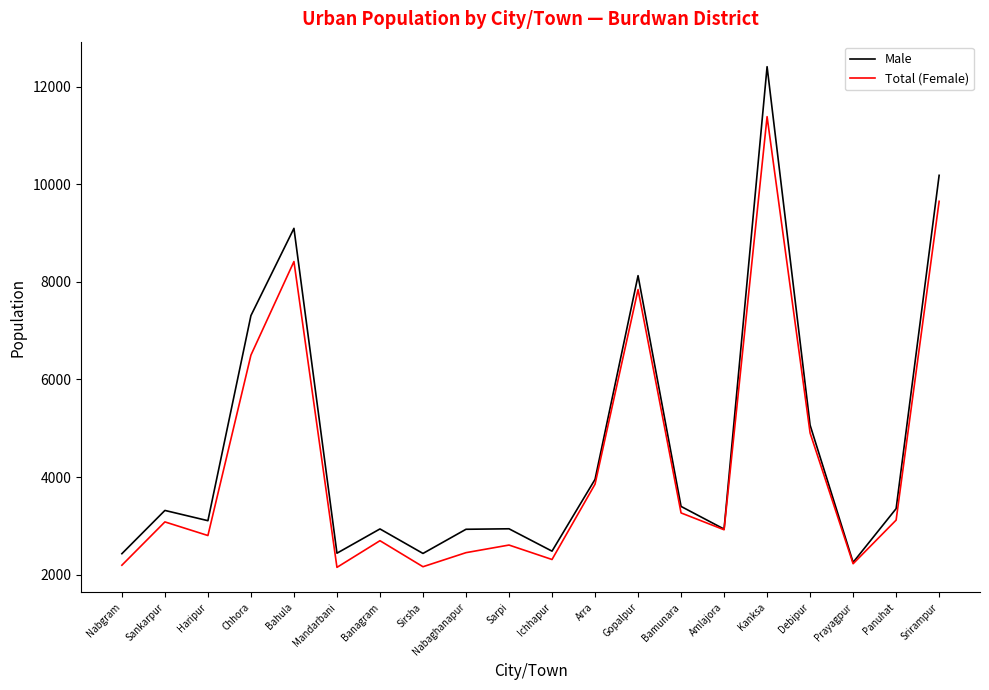

How many values in the Total (Female) series are below 3082?

10